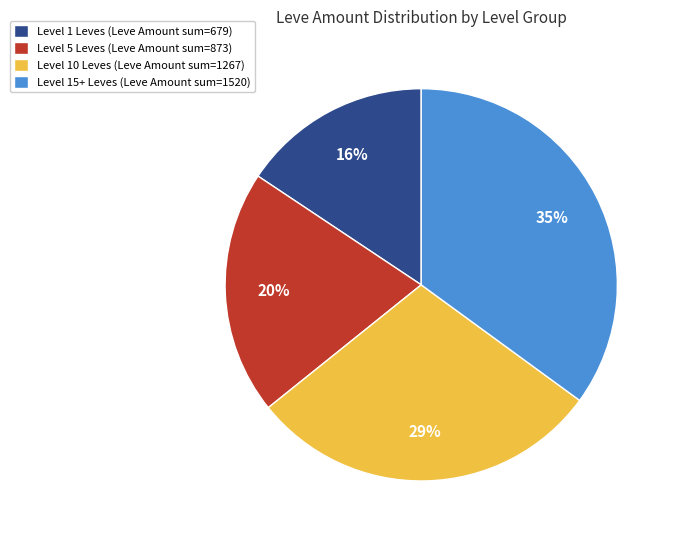

Is the sum of Level 10 Leves (Leve Amount sum=1267) and Level 5 Leves (Leve Amount sum=873) greater than half?

No